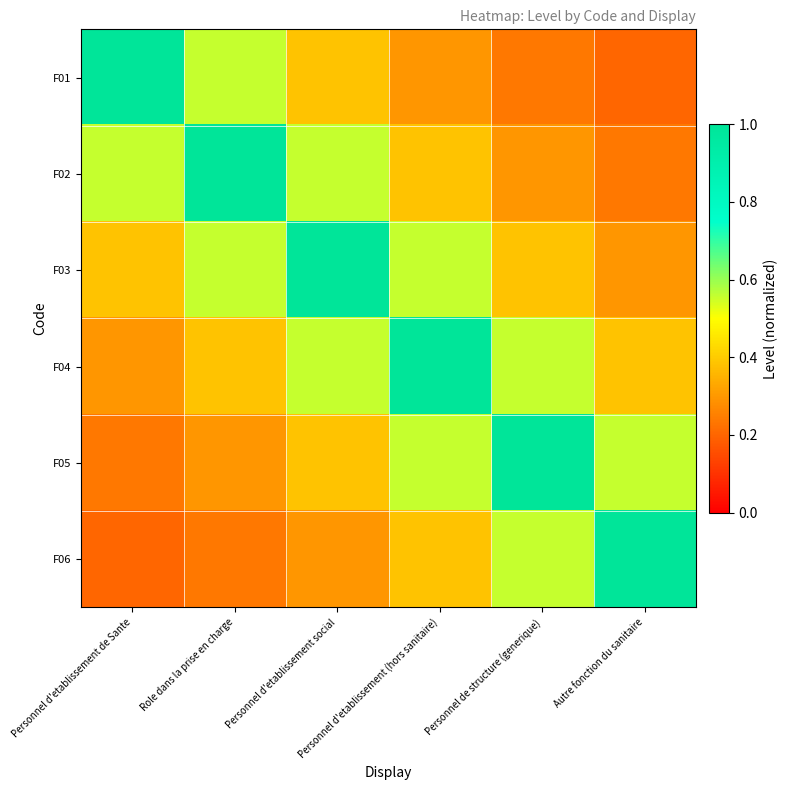

Between Personnel d'etablissement (hors sanitaire) and Personnel de structure (generique), which series saw the biggest shift?

F04